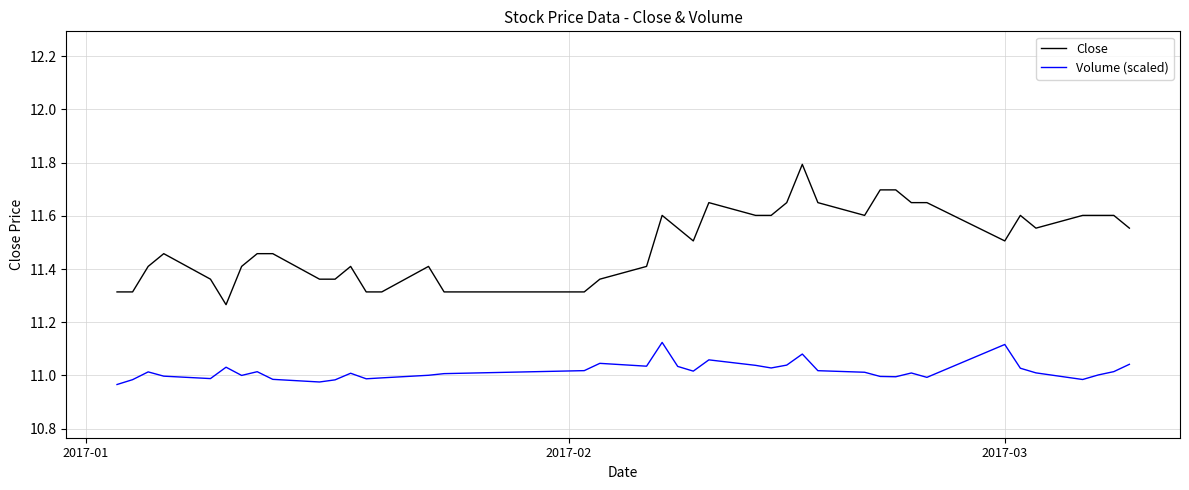

What are all the series names shown in the legend?

Close, Volume (scaled)